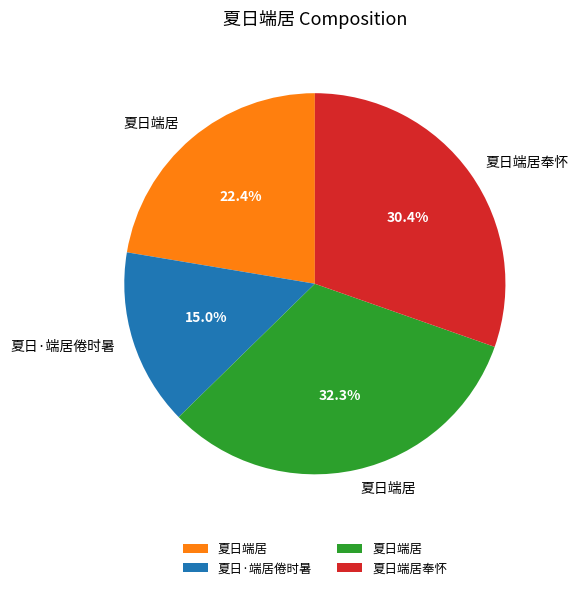

Is there any slice that represents more than half of the pie?

No